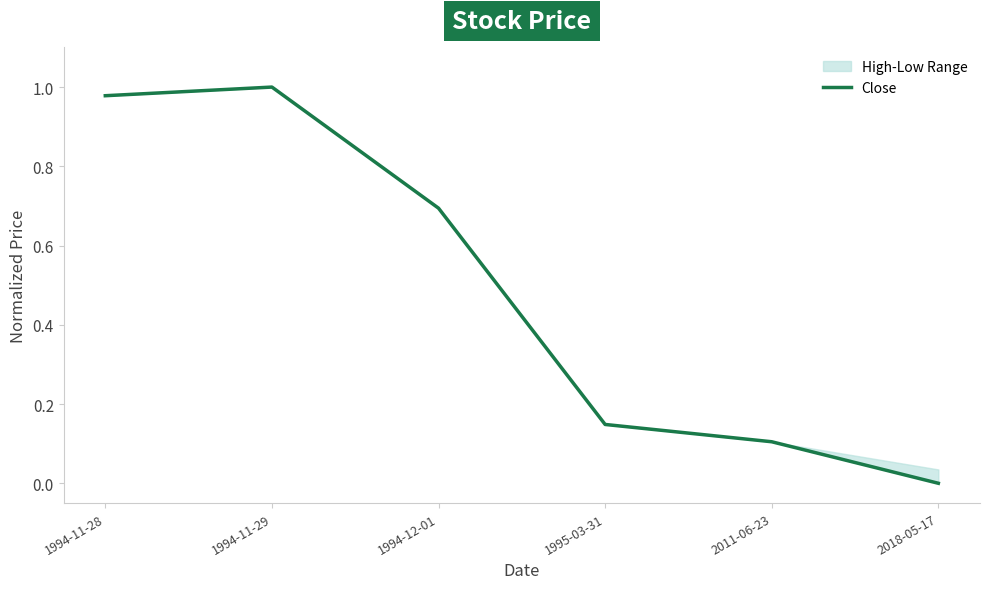

What is the maximum value shown in the chart?

1.0